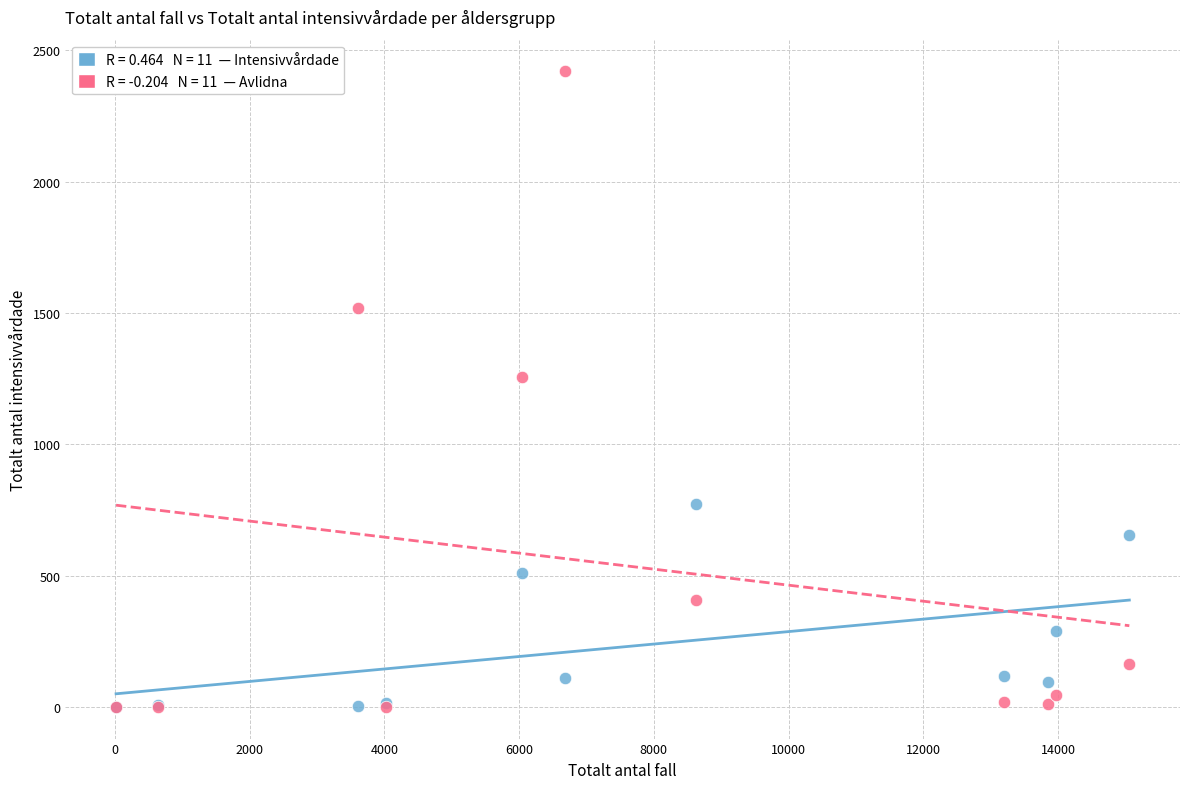

Across all series, what Y value is closest to 1210?

1258